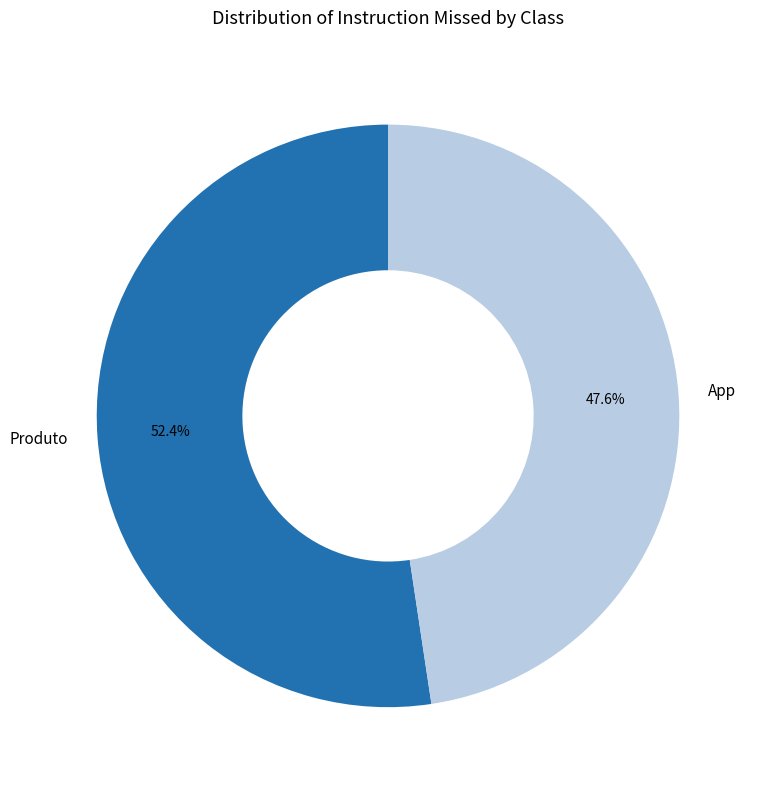

How many segments does this pie chart have?

2